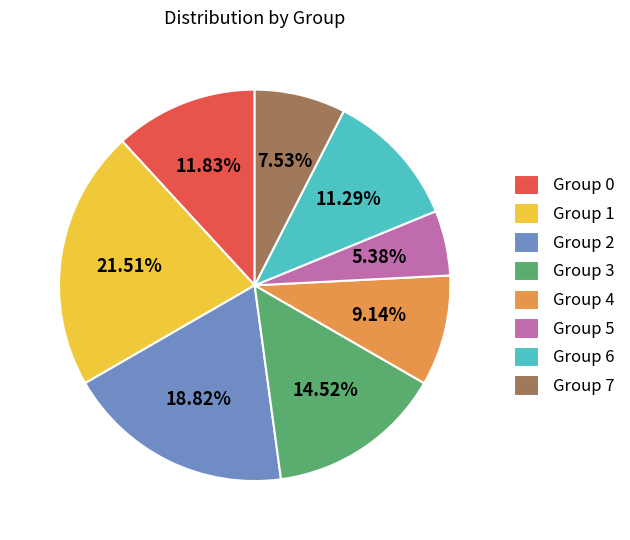

Do Group 7 and Group 6 together represent more than half of the pie?

No